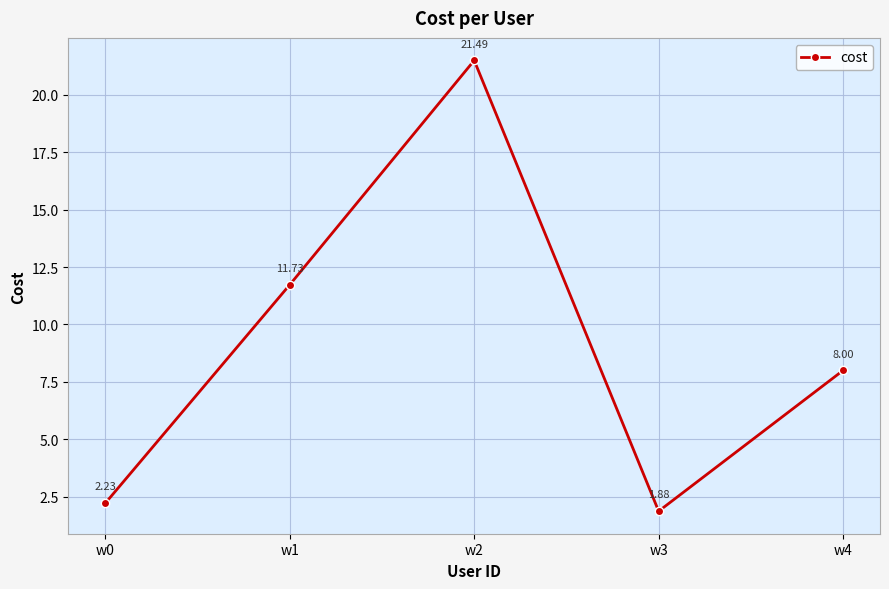

Rank the categories by value from lowest to highest.

w3, w0, w4, w1, w2